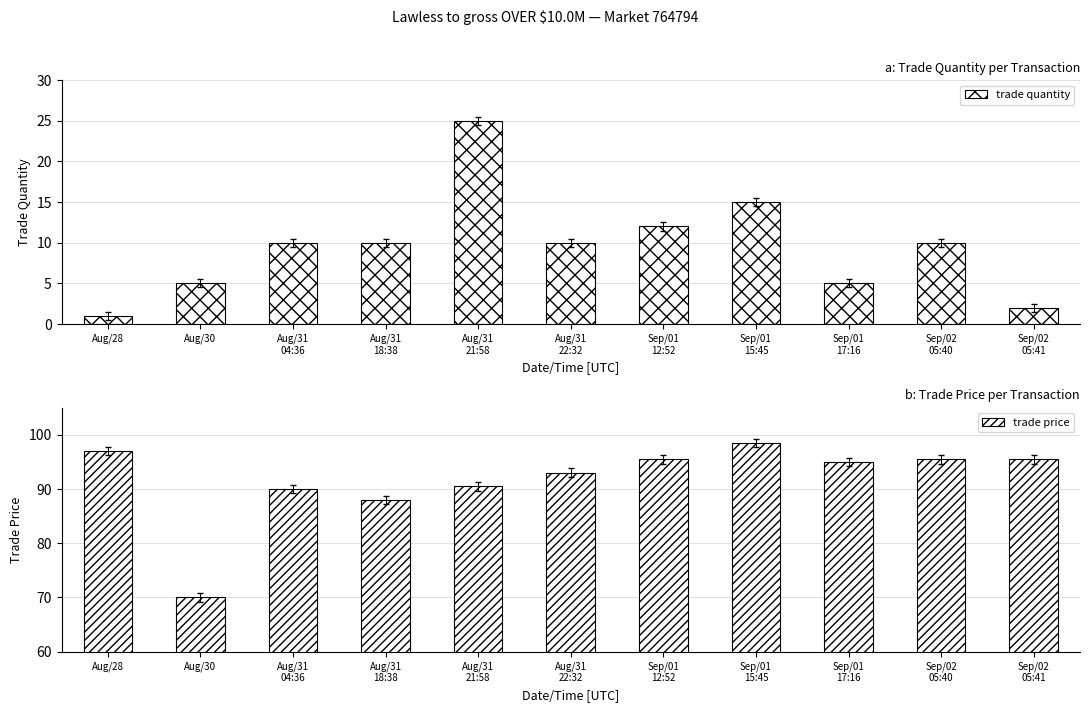

Which series has the largest total across all categories?

trade price